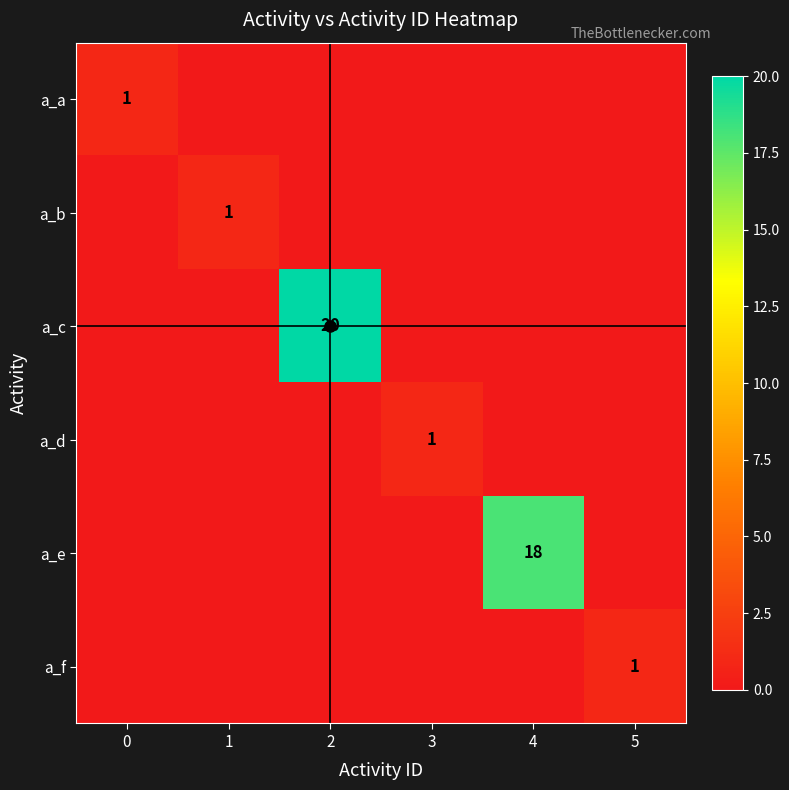

Which label corresponds to the largest value in the chart?

2